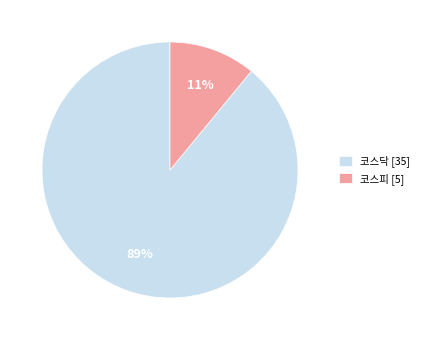

Do 코스피 [5] and 코스닥 [35] together represent more than half of the pie?

Yes